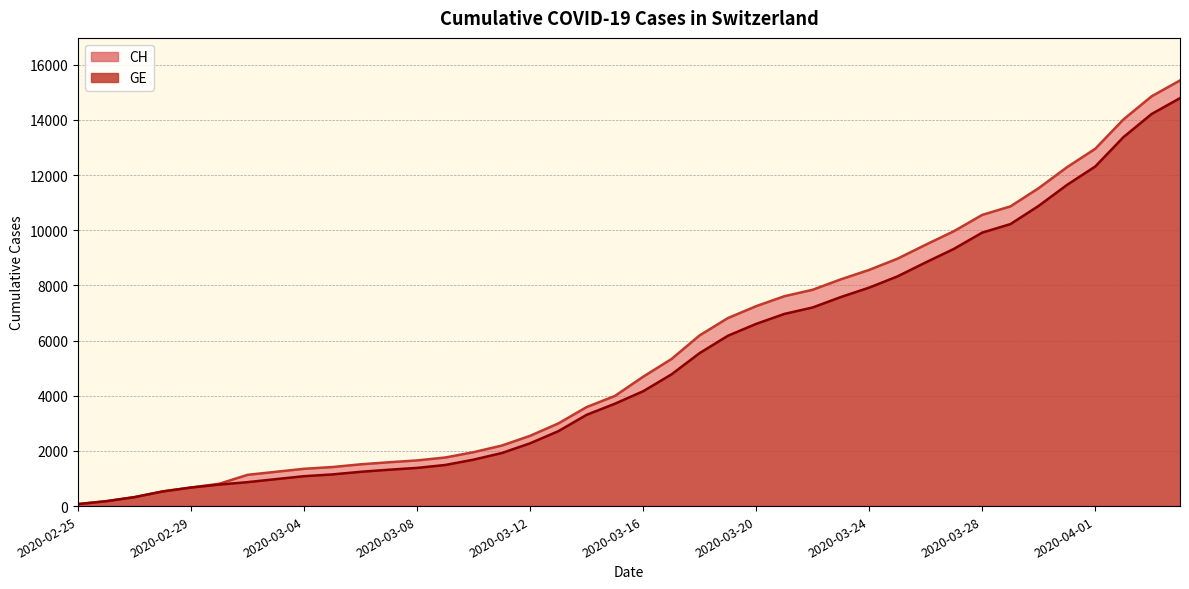

Reading right to left, list all the values displayed in this chart.

CH: 2020-04-04=15433	2020-04-03=14862	2020-04-02=14021	2020-04-01=12955	2020-03-31=12287	2020-03-30=11529	2020-03-29=10867	2020-03-28=10558	2020-03-27=9969	2020-03-26=9477	2020-03-25=8970	2020-03-24=8564	2020-03-23=8223	2020-03-22=7844	2020-03-21=7610	2020-03-20=7249	2020-03-19=6818	2020-03-18=6190	2020-03-17=5330	2020-03-16=4691	2020-03-15=3993	2020-03-14=3590	2020-03-13=2998	2020-03-12=2548	2020-03-11=2195	2020-03-10=1955	2020-03-09=1762	2020-03-08=1656	2020-03-07=1589	2020-03-06=1514	2020-03-05=1416	2020-03-04=1352	2020-03-03=1243	2020-03-02=1133	2020-03-01=810	2020-02-29=673	2020-02-28=532	2020-02-27=325	2020-02-26=177	2020-02-25=72
GE: 2020-04-04=14791	2020-04-03=14220	2020-04-02=13379	2020-04-01=12313	2020-03-31=11645	2020-03-30=10887	2020-03-29=10225	2020-03-28=9916	2020-03-27=9327	2020-03-26=8835	2020-03-25=8328	2020-03-24=7922	2020-03-23=7581	2020-03-22=7202	2020-03-21=6968	2020-03-20=6607	2020-03-19=6176	2020-03-18=5548	2020-03-17=4773	2020-03-16=4164	2020-03-15=3712	2020-03-14=3309	2020-03-13=2717	2020-03-12=2277	2020-03-11=1924	2020-03-10=1684	2020-03-09=1491	2020-03-08=1385	2020-03-07=1318	2020-03-06=1243	2020-03-05=1148	2020-03-04=1084	2020-03-03=977	2020-03-02=868	2020-03-01=780	2020-02-29=673	2020-02-28=532	2020-02-27=325	2020-02-26=177	2020-02-25=72